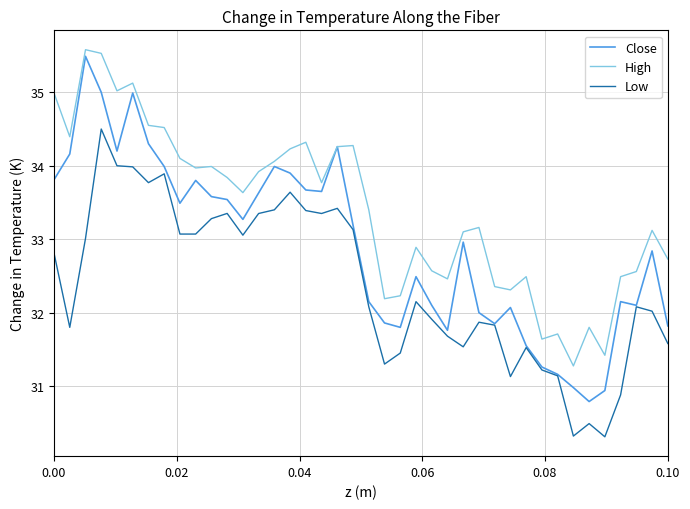

Which series has the largest range (max minus min)?

Close